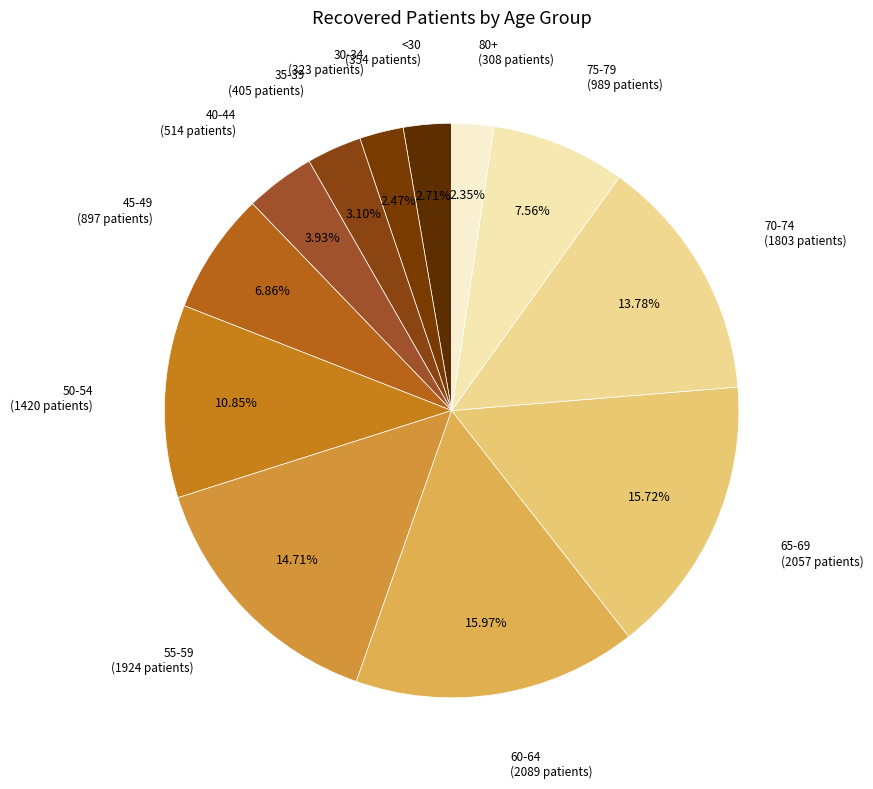

Which slice is the largest?

60-64